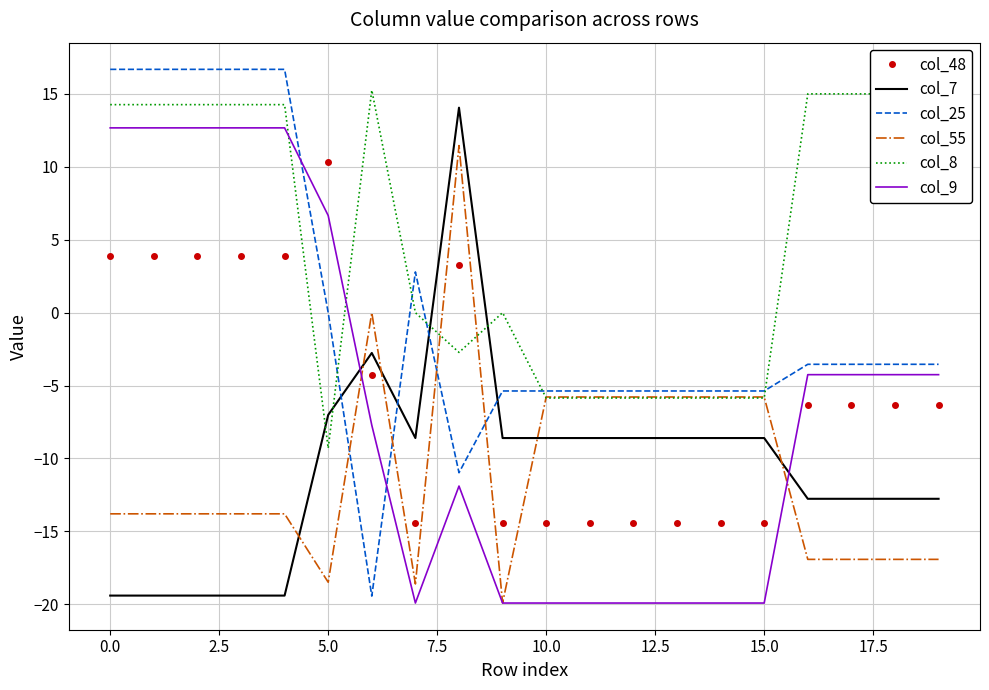

Which series has the largest range (max minus min)?

col_25